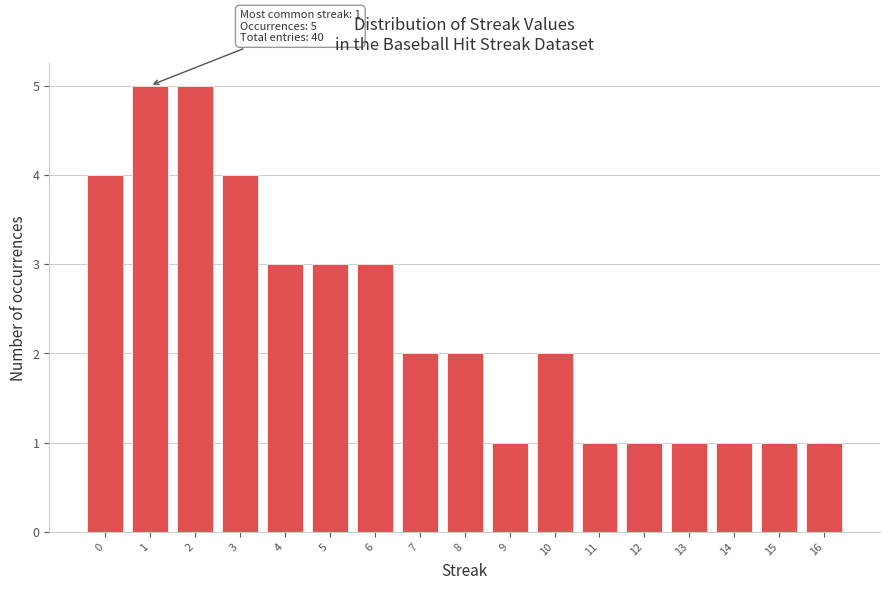

Reading right to left, extract all data points from this chart.

1	1	1	1	1	1	2	1	2	2	3	3	3	4	5	5	4